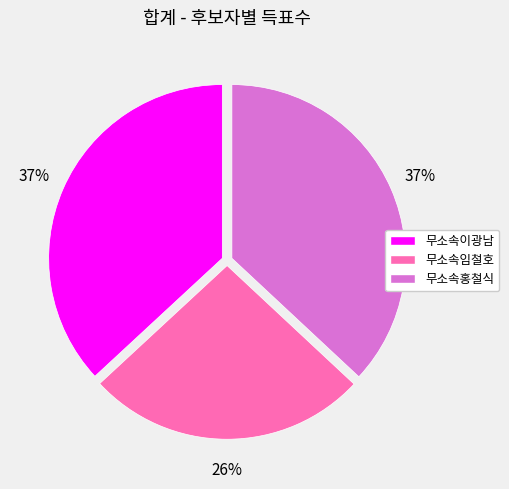

To the nearest percent, what percentage of the pie is 무소속이광남?

37%